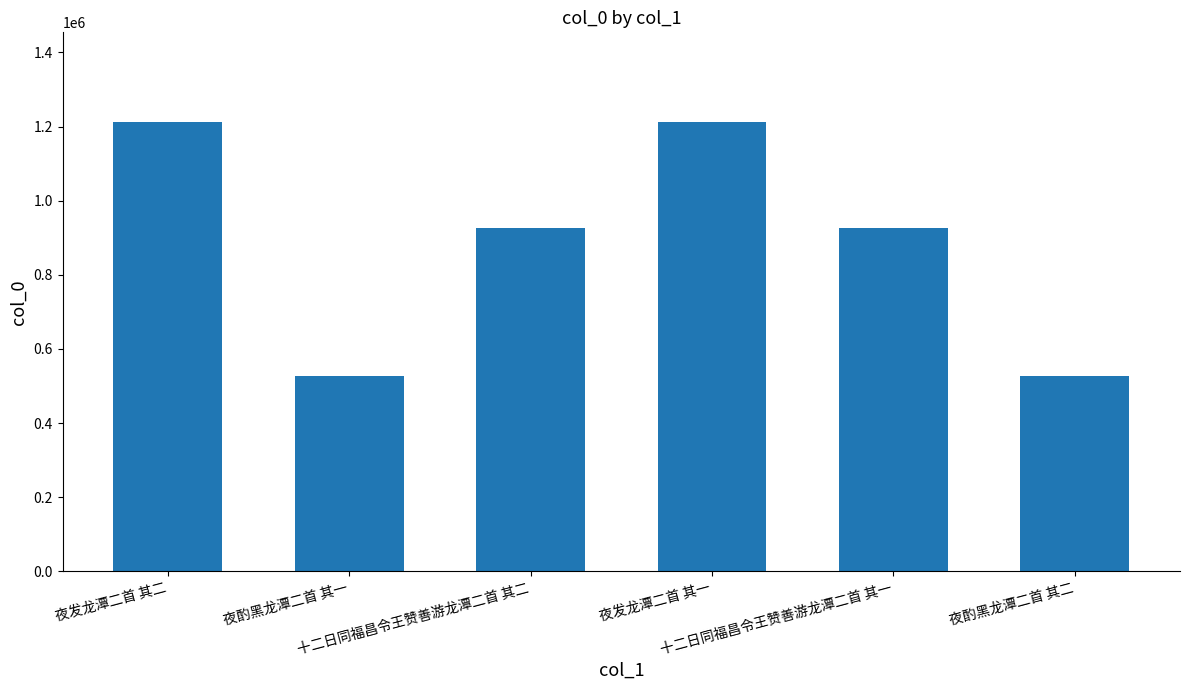

What is the difference between the maximum and minimum values?

684044